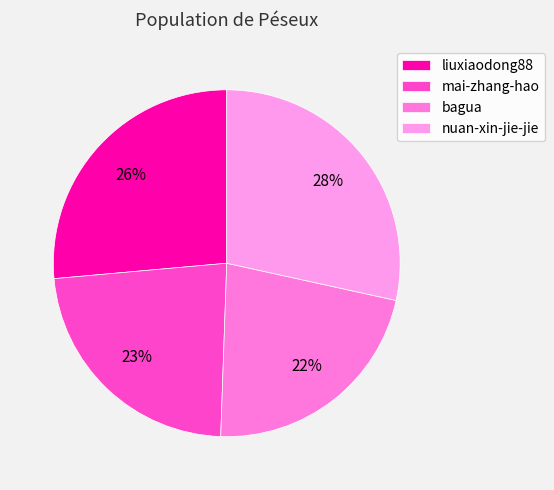

Count the number of slices in the pie.

4